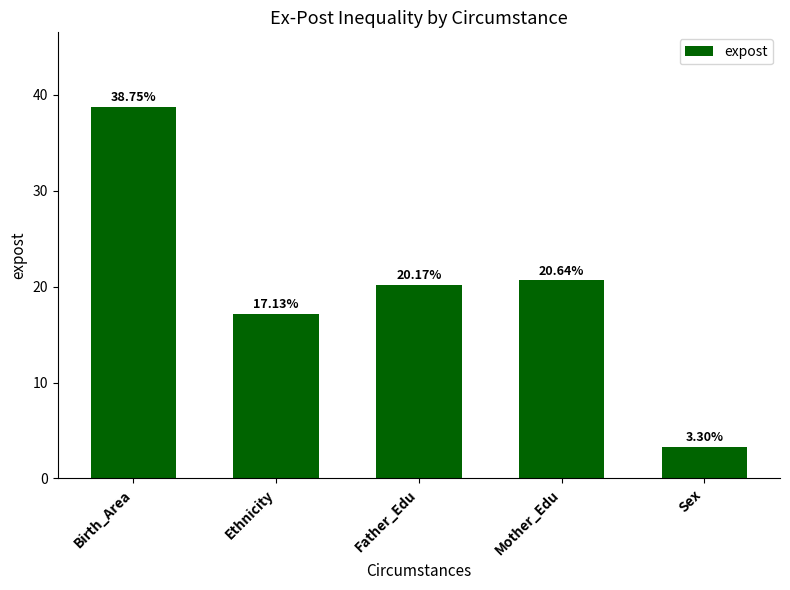

What is the ratio of the value at Birth_Area to the value at Sex?

11.8